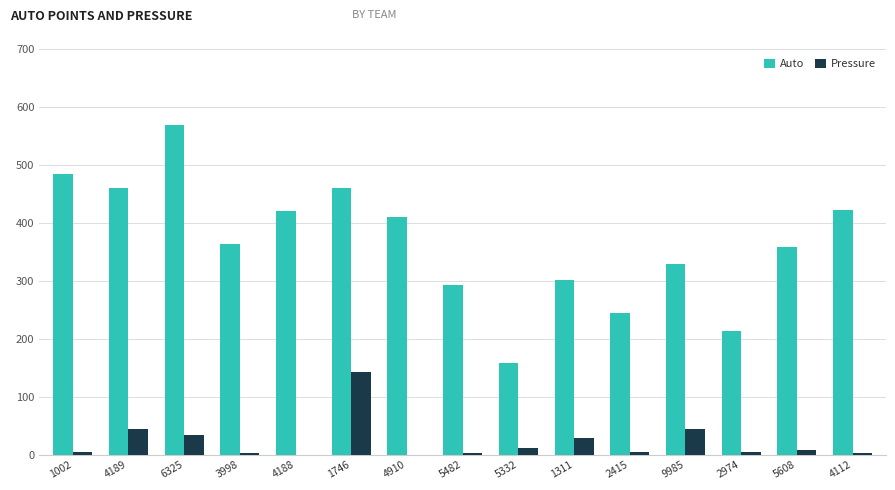

What are all the series names shown in the legend?

Auto, Pressure